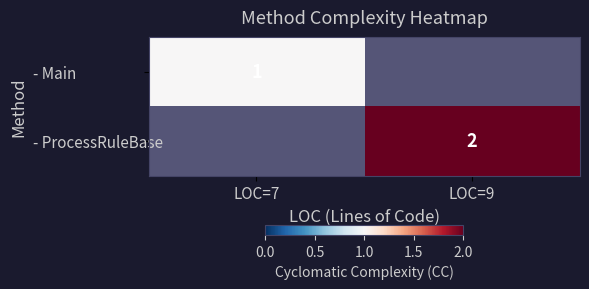

Which category has the lowest value in the - Main series?

LOC=7